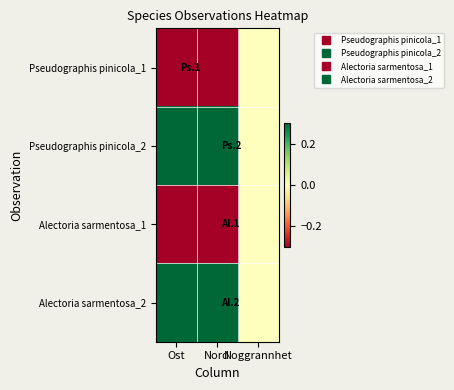

Which category has the lowest value across all series?

Ost